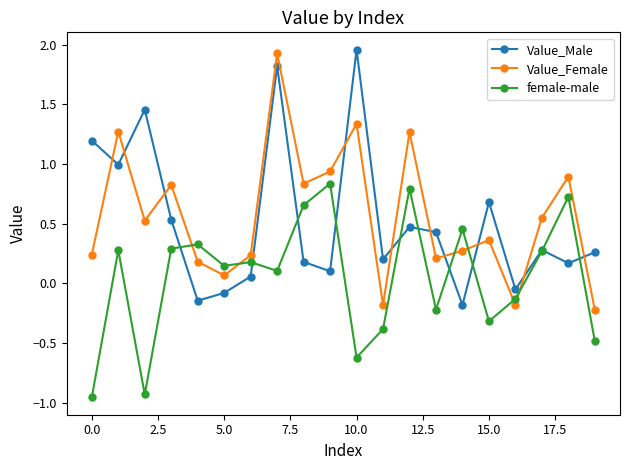

What is the highest value of the Value_Female series?

1.9